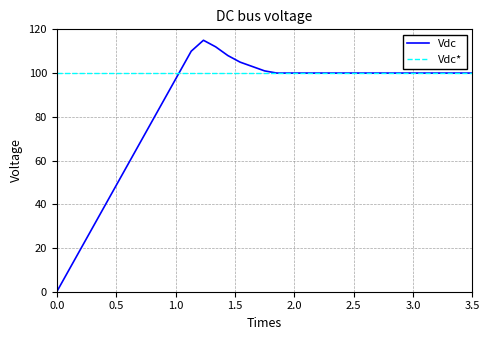

What is the average value of the Vdc* series?

100